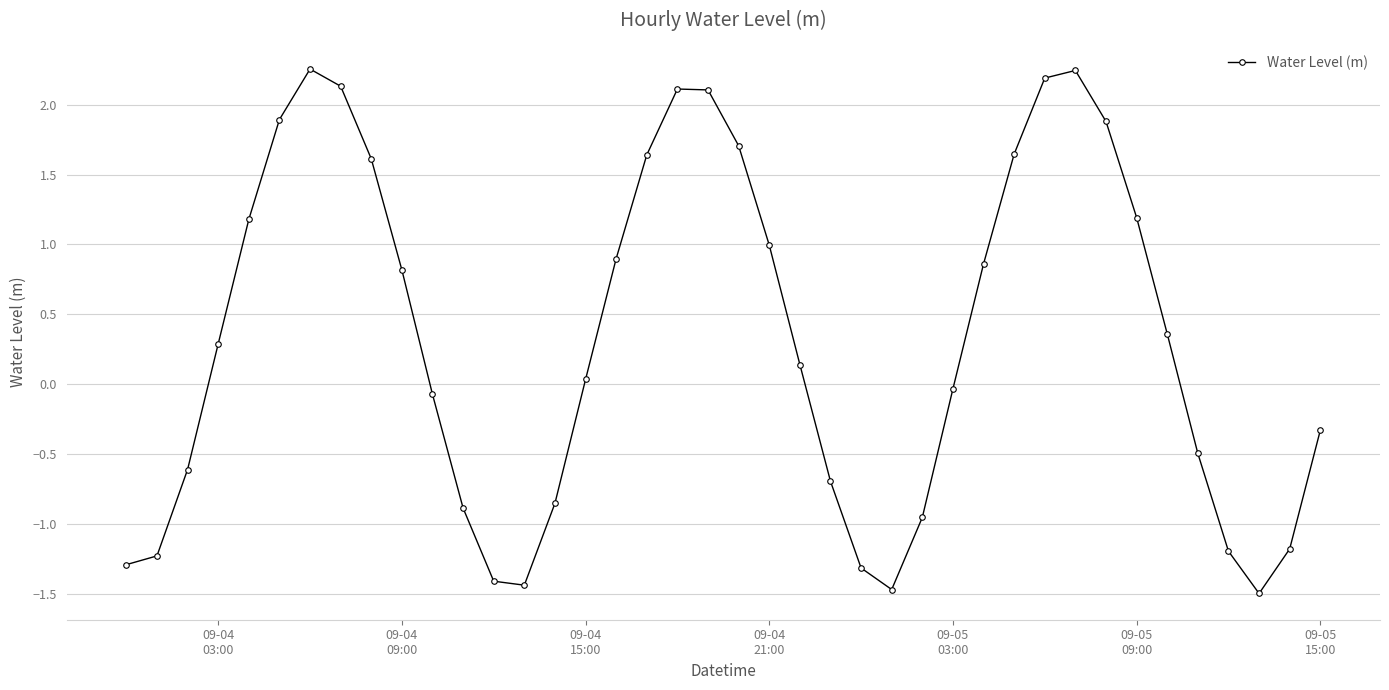

What is the value of the 37th point from the left?

-1.2